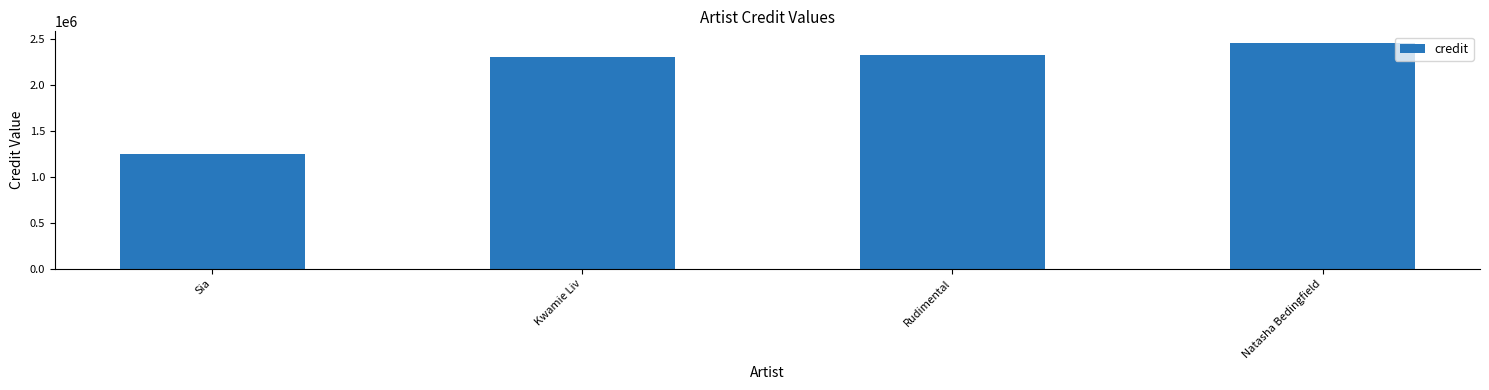

What position from the right is Sia?

4